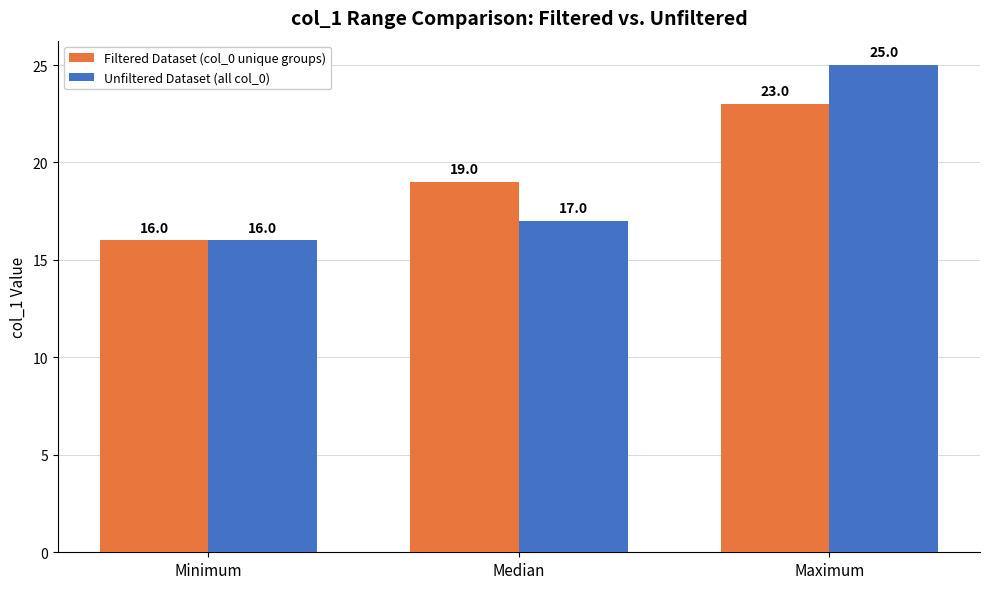

At which label is Unfiltered Dataset (all col_0) closest to 20?

Median